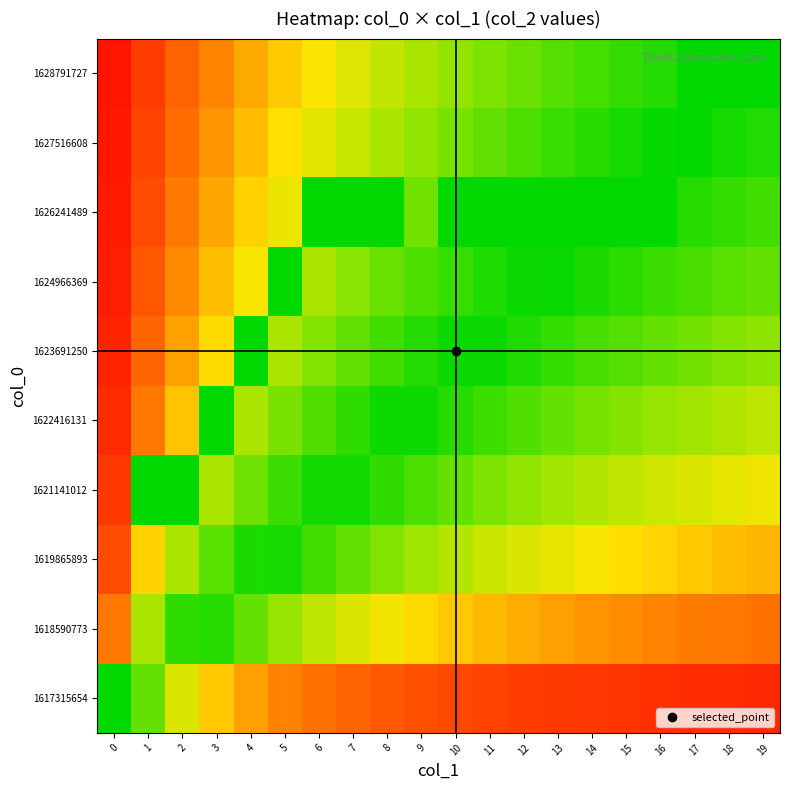

Reading right to left, list all the values displayed in this chart.

1617315654: 19=0.9	18=0.9	17=0.9	16=0.9	15=0.9	14=0.9	13=0.9	12=0.9	11=0.8	10=0.8	9=0.8	8=0.8	7=0.8	6=0.7	5=0.7	4=0.6	3=0.6	2=0.4	1=0.2	0=0.0
1618590773: 19=0.7	18=0.7	17=0.7	16=0.7	15=0.7	14=0.7	13=0.6	12=0.6	11=0.6	10=0.6	9=0.5	8=0.5	7=0.4	6=0.4	5=0.3	4=0.2	3=0.1	2=0.1	1=0.3	0=0.7
1619865893: 19=0.6	18=0.6	17=0.6	16=0.5	15=0.5	14=0.5	13=0.5	12=0.4	11=0.4	10=0.4	9=0.3	8=0.3	7=0.2	6=0.1	5=0.0	4=0.1	3=0.2	2=0.3	1=0.5	0=0.8
1621141012: 19=0.5	18=0.5	17=0.4	16=0.4	15=0.4	14=0.3	13=0.3	12=0.3	11=0.2	10=0.2	9=0.2	8=0.1	7=0.0	6=0.0	5=0.1	4=0.2	3=0.3	2=0.0	1=0.0	0=0.9
1622416131: 19=0.4	18=0.3	17=0.3	16=0.3	15=0.3	14=0.2	13=0.2	12=0.2	11=0.1	10=0.1	9=0.0	8=0.0	7=0.1	6=0.2	5=0.2	4=0.3	3=0.0	2=0.6	1=0.7	0=0.9
1623691250: 19=0.3	18=0.3	17=0.2	16=0.2	15=0.2	14=0.1	13=0.1	12=0.1	11=0.0	10=0.0	9=0.1	8=0.1	7=0.2	6=0.3	5=0.3	4=0.0	3=0.5	2=0.6	1=0.8	0=0.9
1624966369: 19=0.2	18=0.2	17=0.1	16=0.1	15=0.1	14=0.1	13=0.0	12=0.0	11=0.1	10=0.1	9=0.2	8=0.2	7=0.3	6=0.3	5=0.0	4=0.5	3=0.6	2=0.7	1=0.8	0=0.9
1626241489: 19=0.1	18=0.1	17=0.1	16=0.0	15=0.0	14=0.0	13=0.0	12=0.0	11=0.0	10=0.0	9=0.2	8=0.0	7=0.0	6=0.0	5=0.5	4=0.5	3=0.6	2=0.7	1=0.8	0=0.9
1627516608: 19=0.1	18=0.0	17=0.0	16=0.0	15=0.0	14=0.1	13=0.1	12=0.2	11=0.2	10=0.2	9=0.3	8=0.3	7=0.4	6=0.4	5=0.5	4=0.6	3=0.7	2=0.7	1=0.8	0=0.9
1628791727: 19=0.0	18=0.0	17=0.0	16=0.1	15=0.1	14=0.1	13=0.2	12=0.2	11=0.2	10=0.3	9=0.3	8=0.4	7=0.4	6=0.5	5=0.6	4=0.6	3=0.7	2=0.8	1=0.9	0=0.9